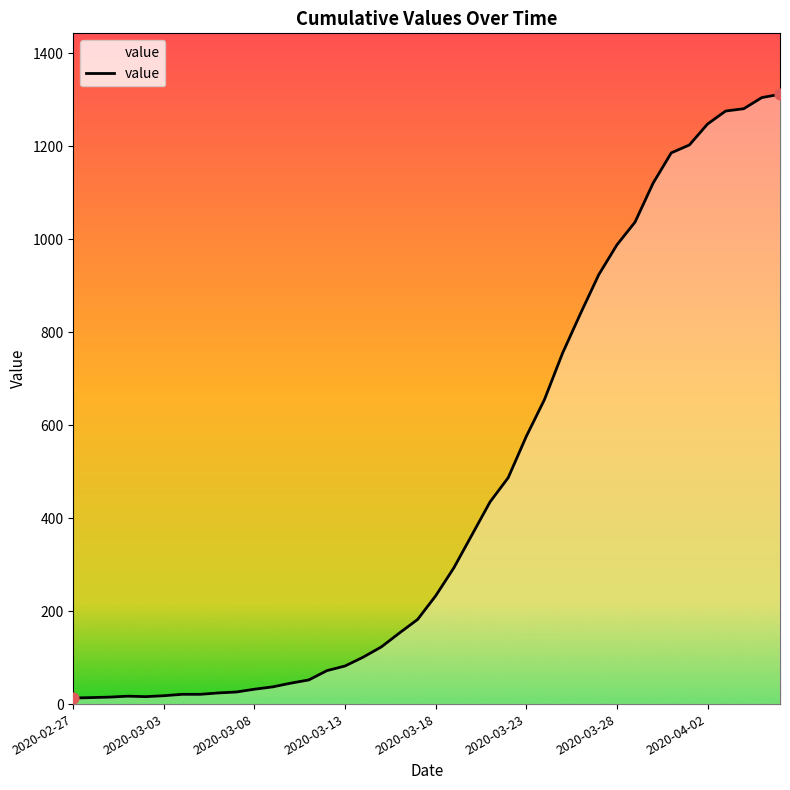

What is the maximum value shown in the chart?

1312